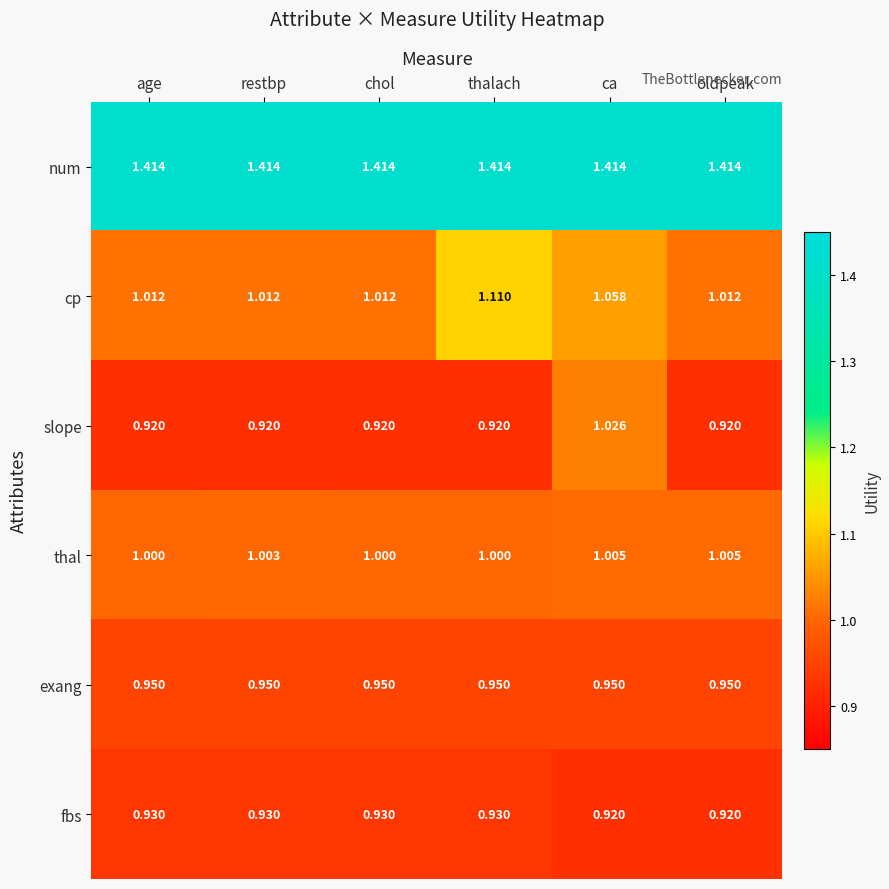

Which series changed the most between chol and thalach?

cp